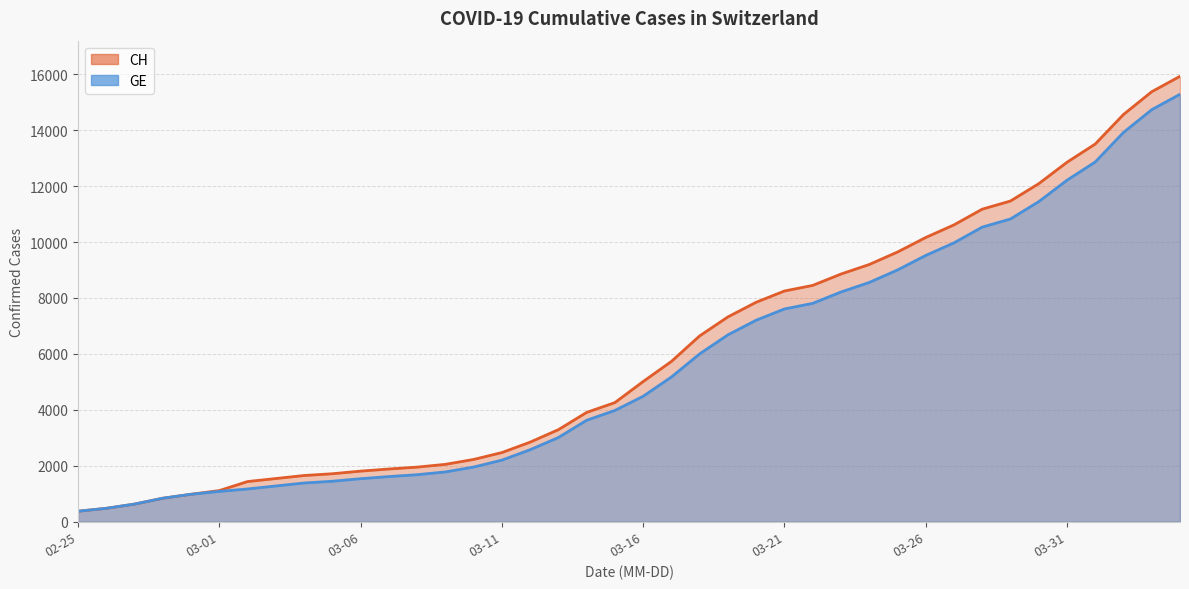

Does the chart display data point markers on the line(s)?

No